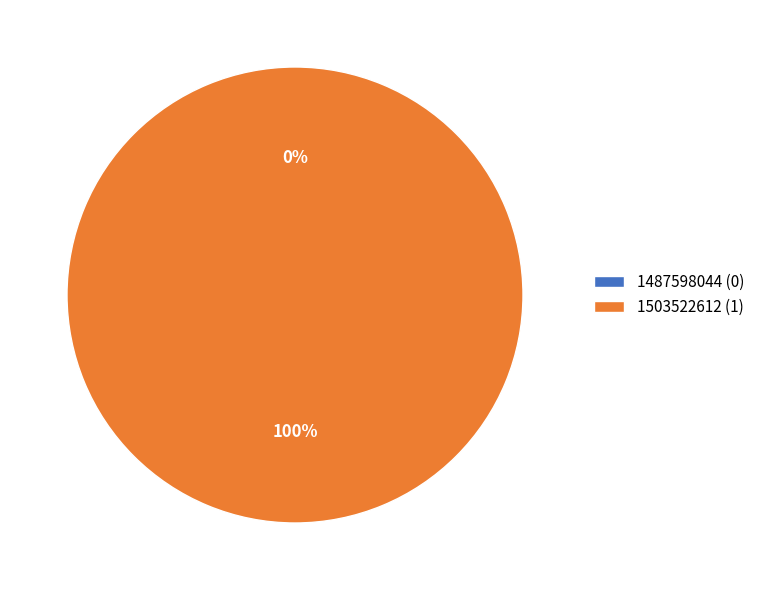

To the nearest percent, what percentage of the pie is 1503522612?

100%